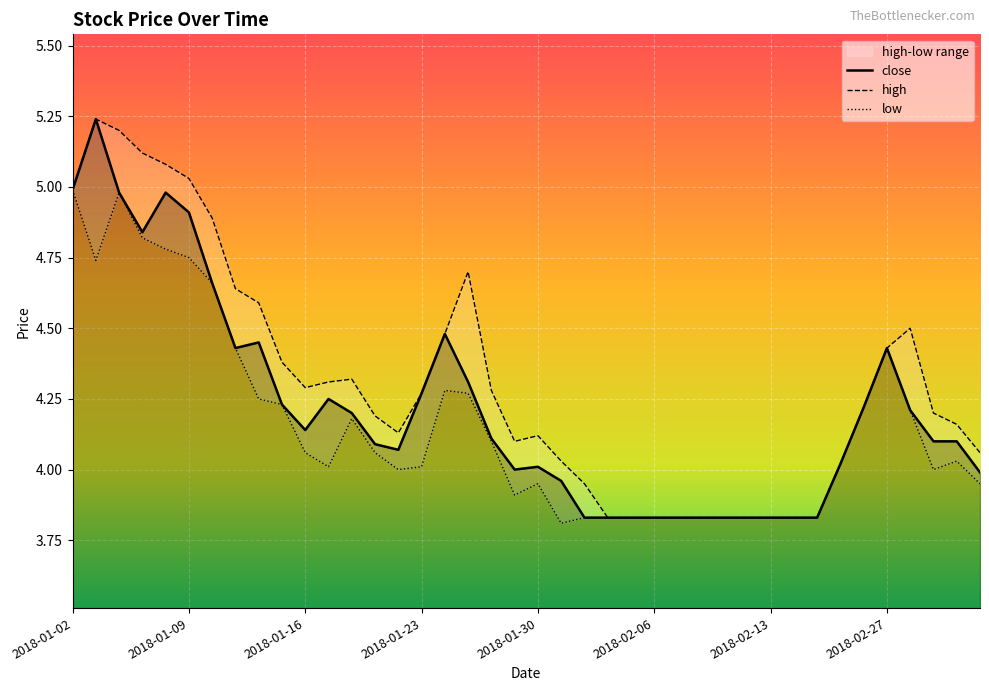

At which label does close first exceed 4?

2018-01-02